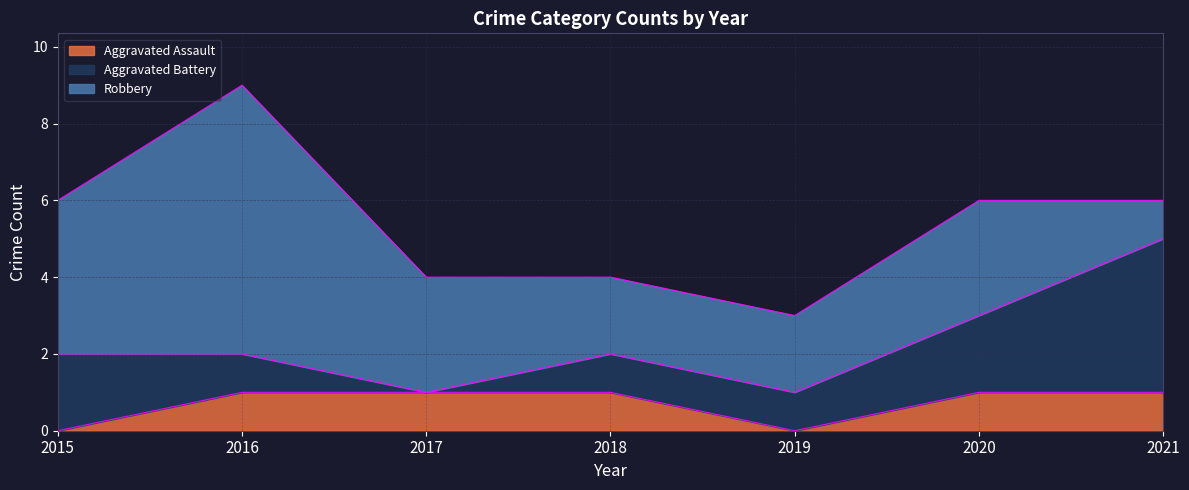

What are all the series names shown in the legend?

Aggravated Assault, Aggravated Battery, Robbery